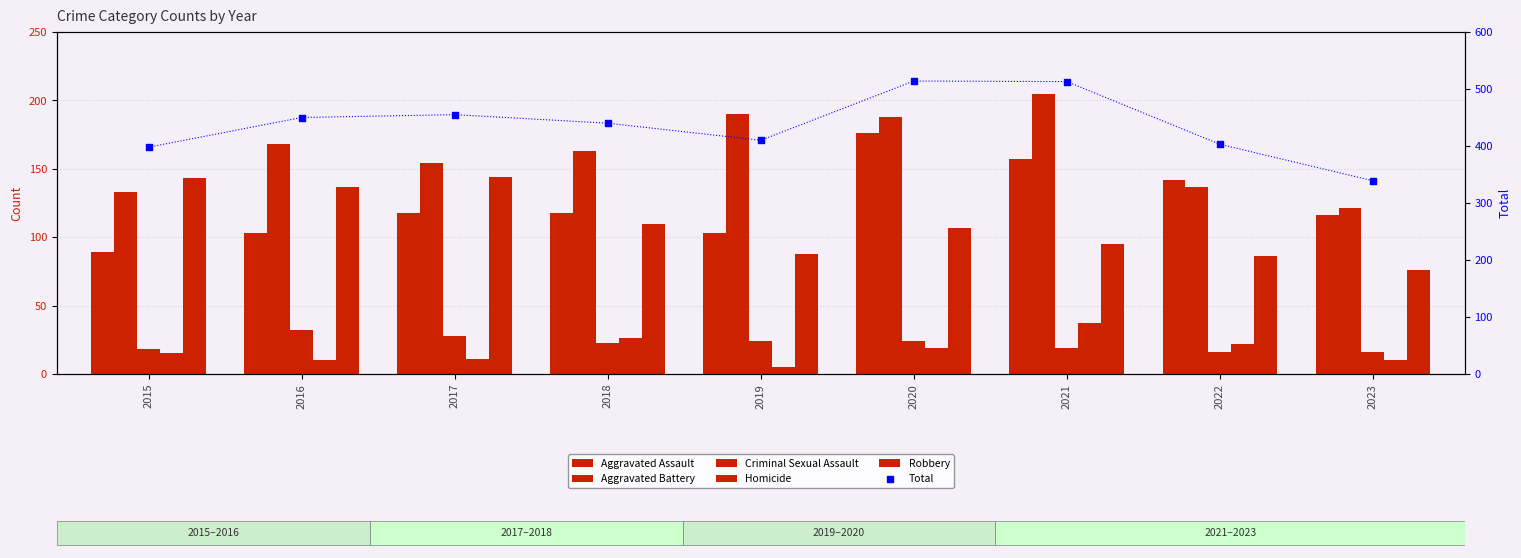

What is the total value across all series at 2016?

900